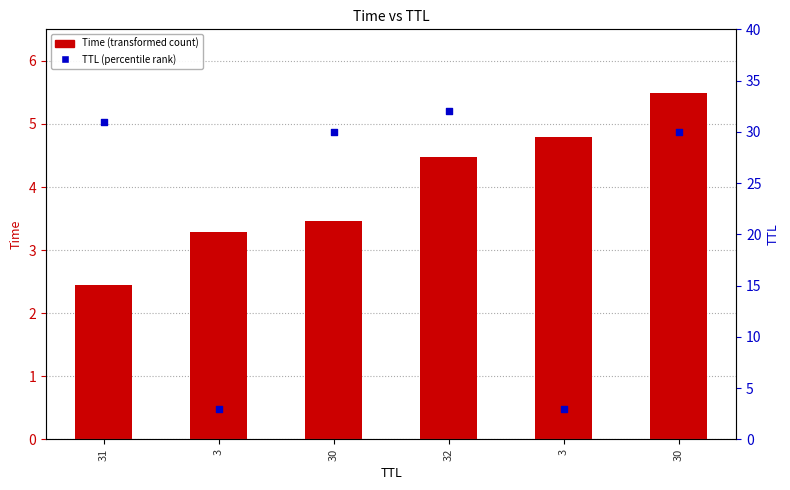

At how many categories does at least one series exceed 12?

4